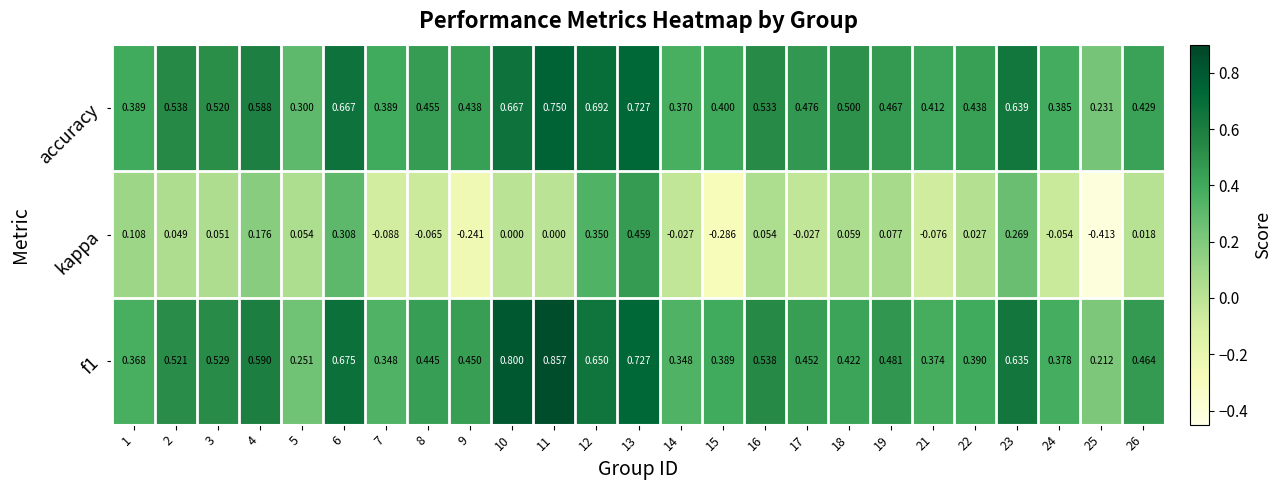

Which series changed the most between 2 and 3?

accuracy